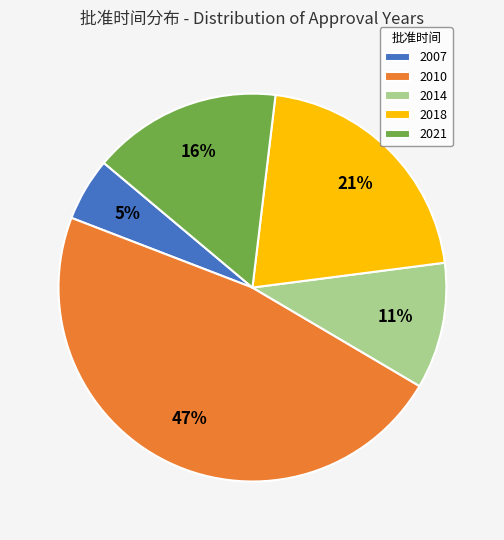

Is the sum of 2007 and 2021 greater than half?

No